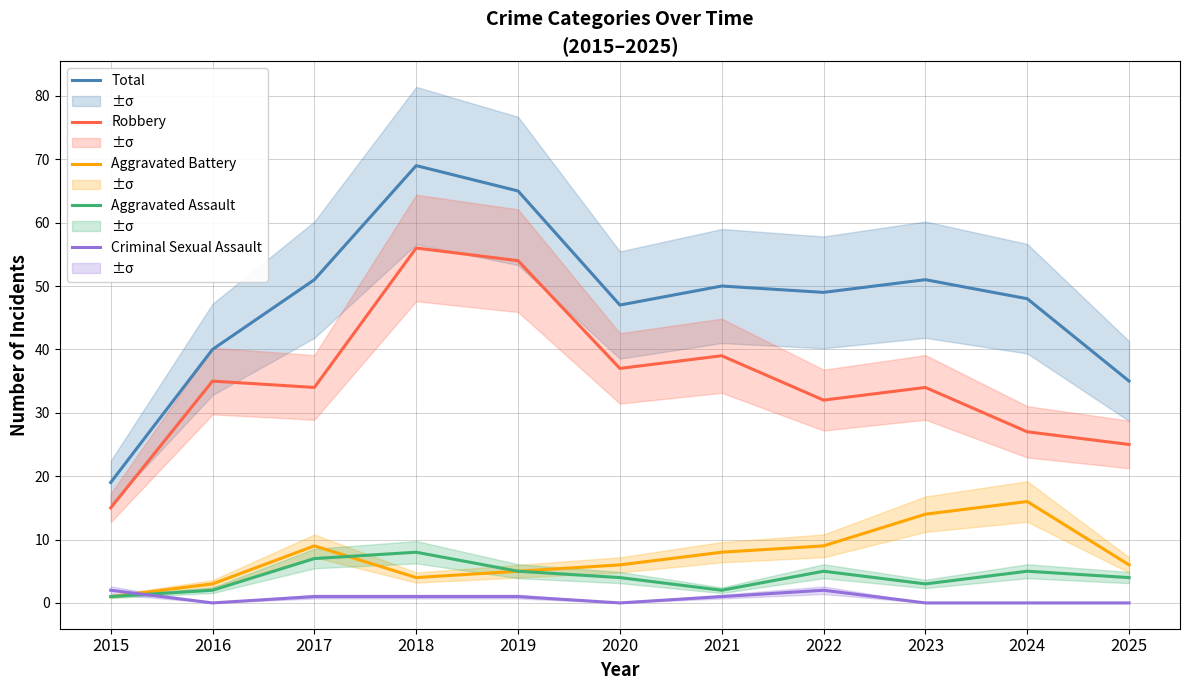

List the series in order of their peak value, highest first.

Total, Robbery, Aggravated Battery, Aggravated Assault, Criminal Sexual Assault